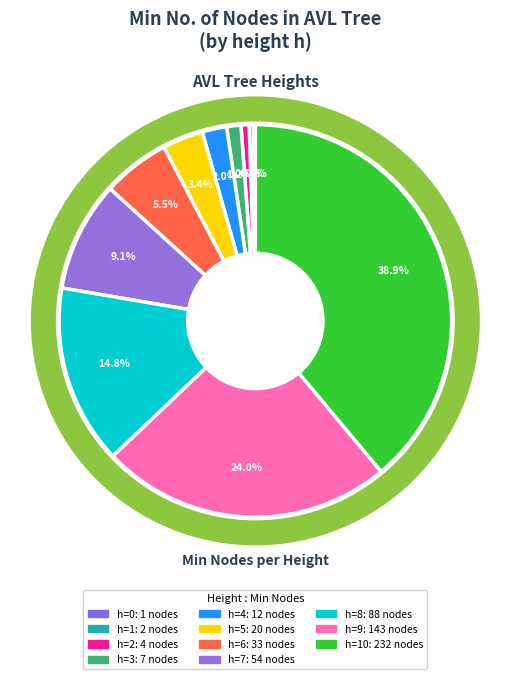

Count the number of slices in the pie.

11